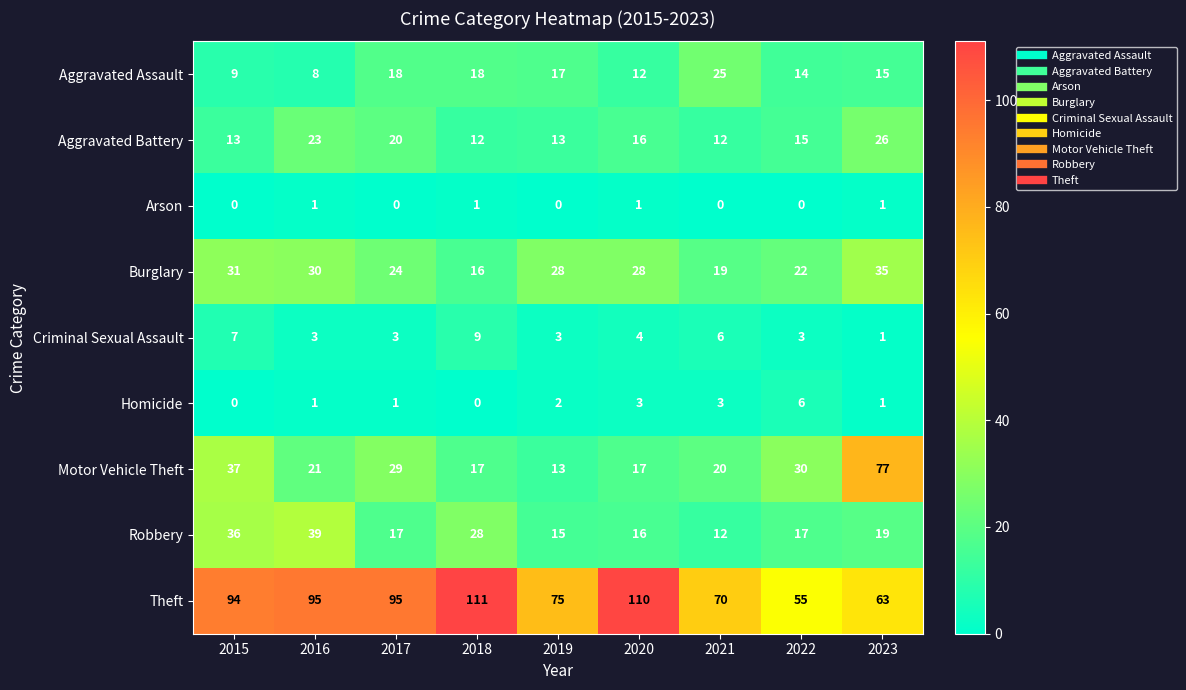

What is the difference between the Aggravated Assault values at 2015 and 2021?

16